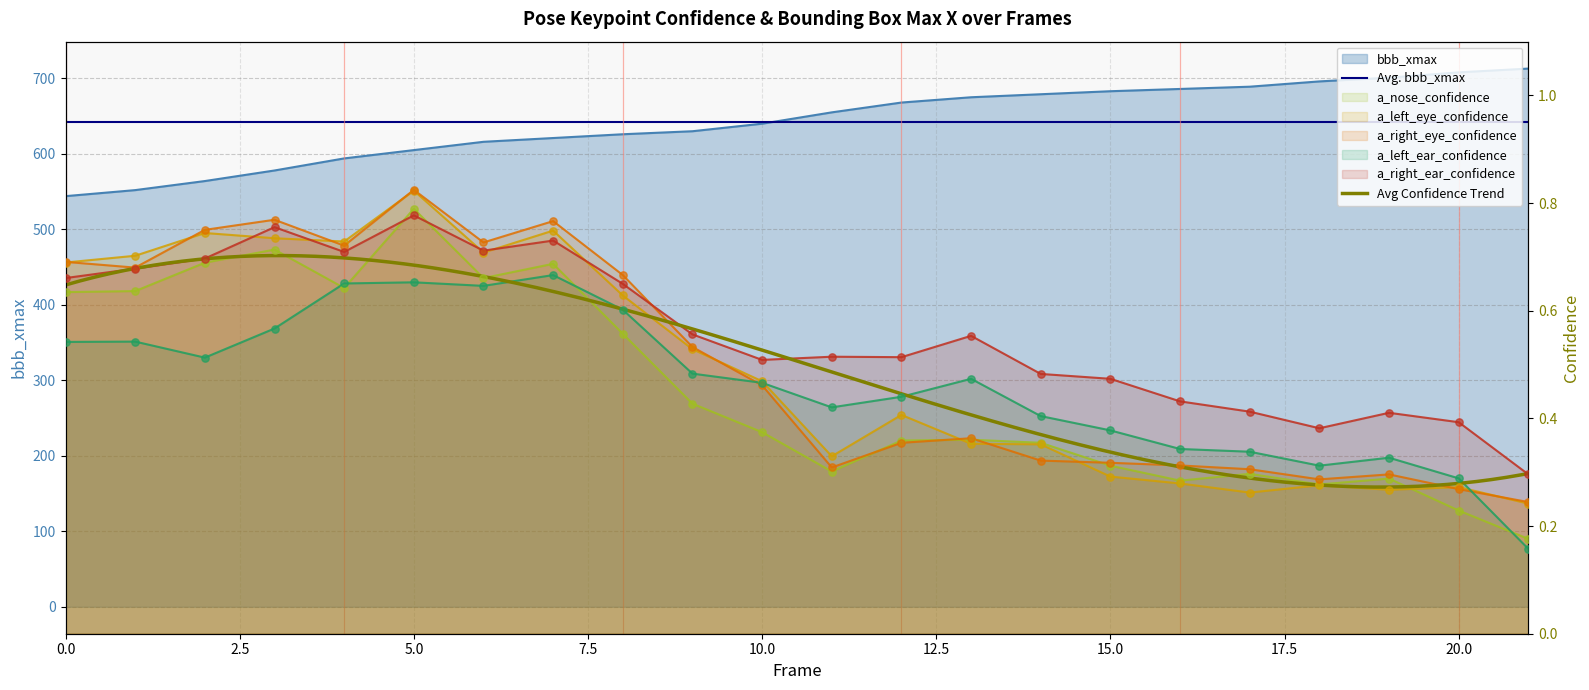

What is the total value across all series at 0?

547.2